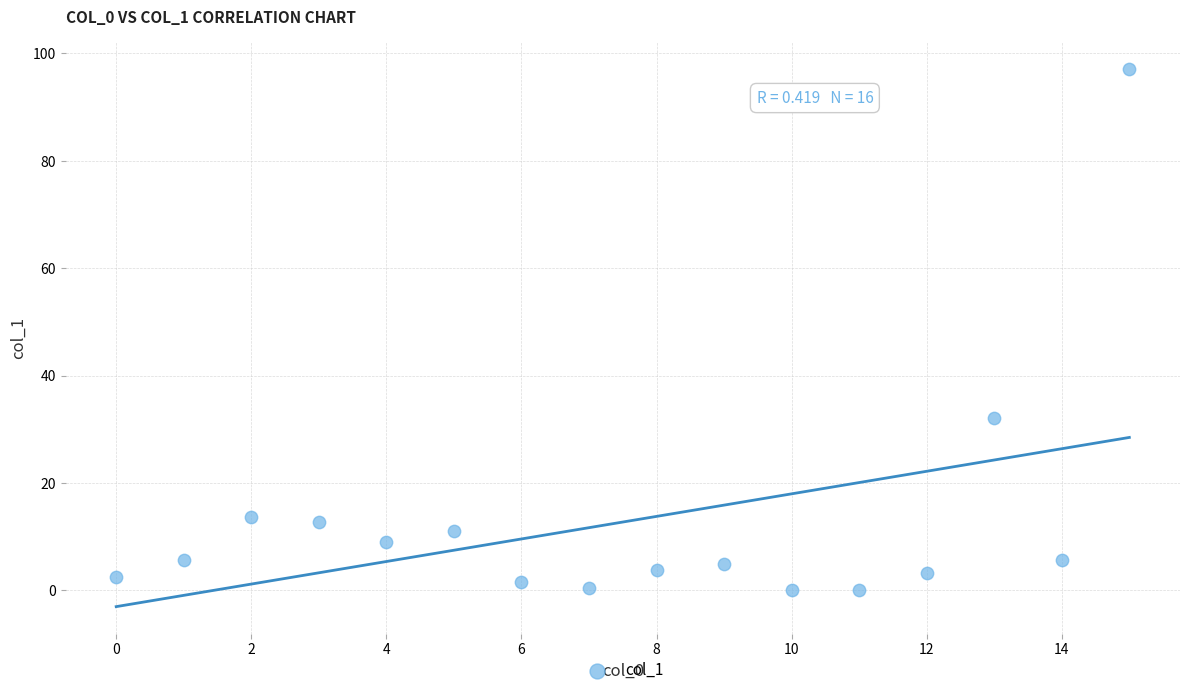

What is the range of Y values (max minus min)?

97.1